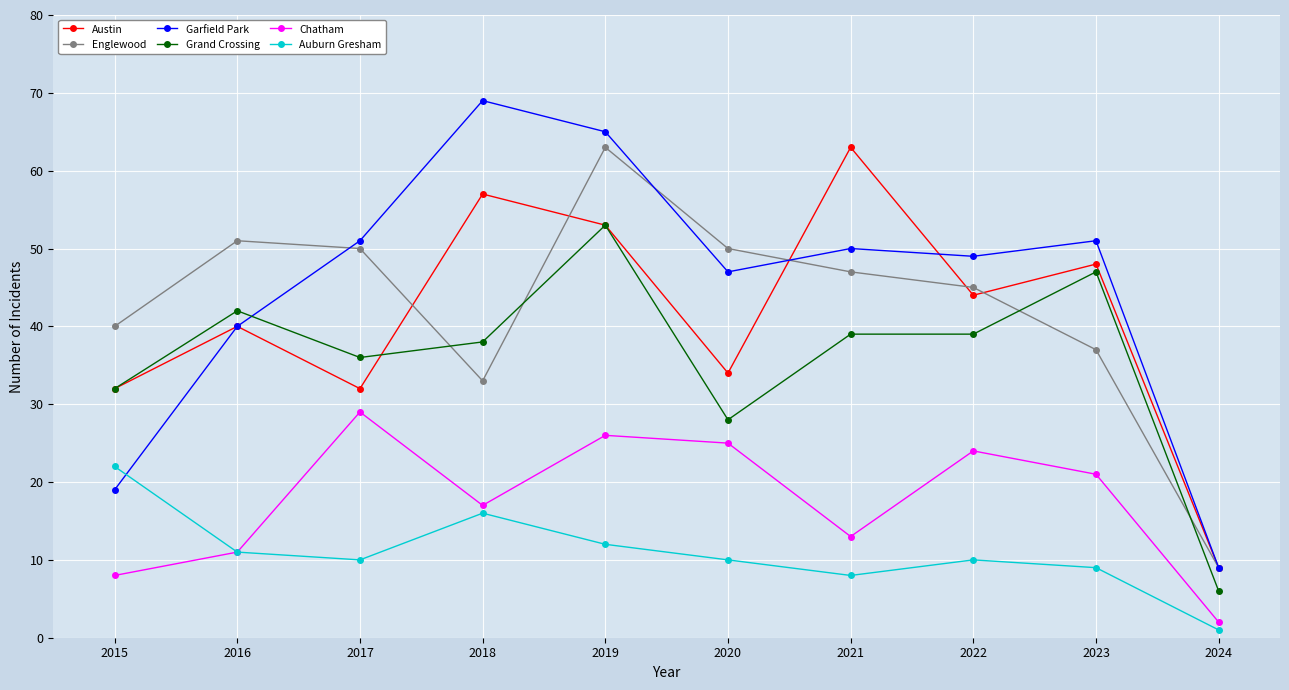

Is it true that Chatham equals 37 at 2019?

False